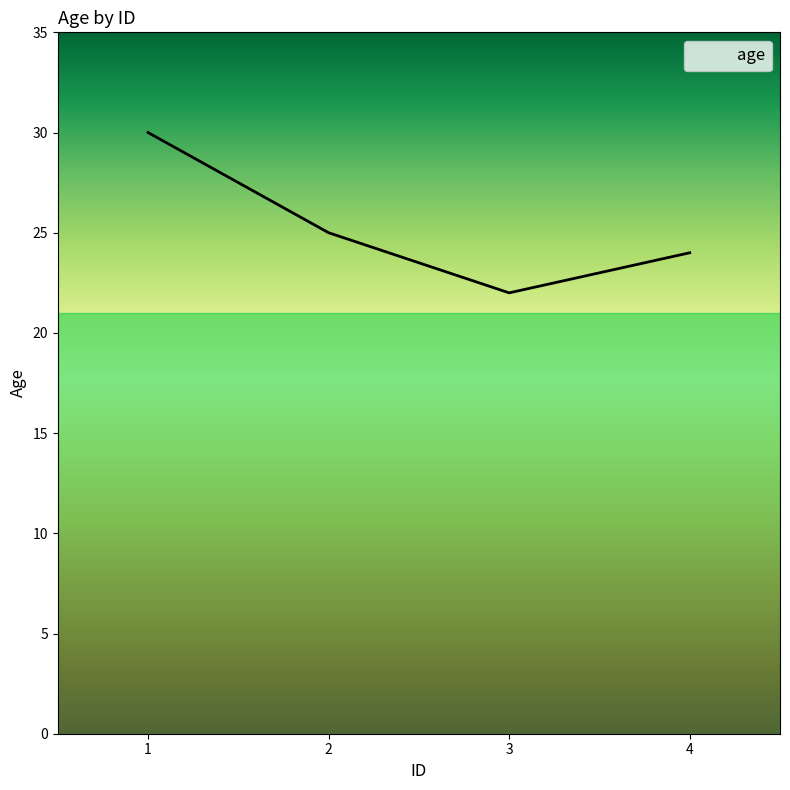

Is this an area chart (filled region under the line)?

No